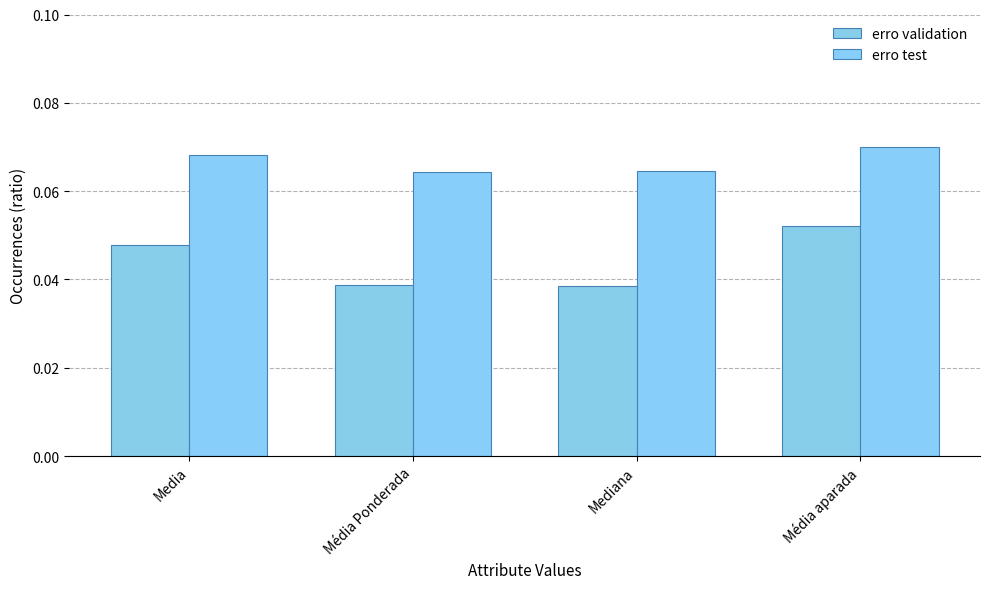

What are all the series names shown in the legend?

erro validation, erro test